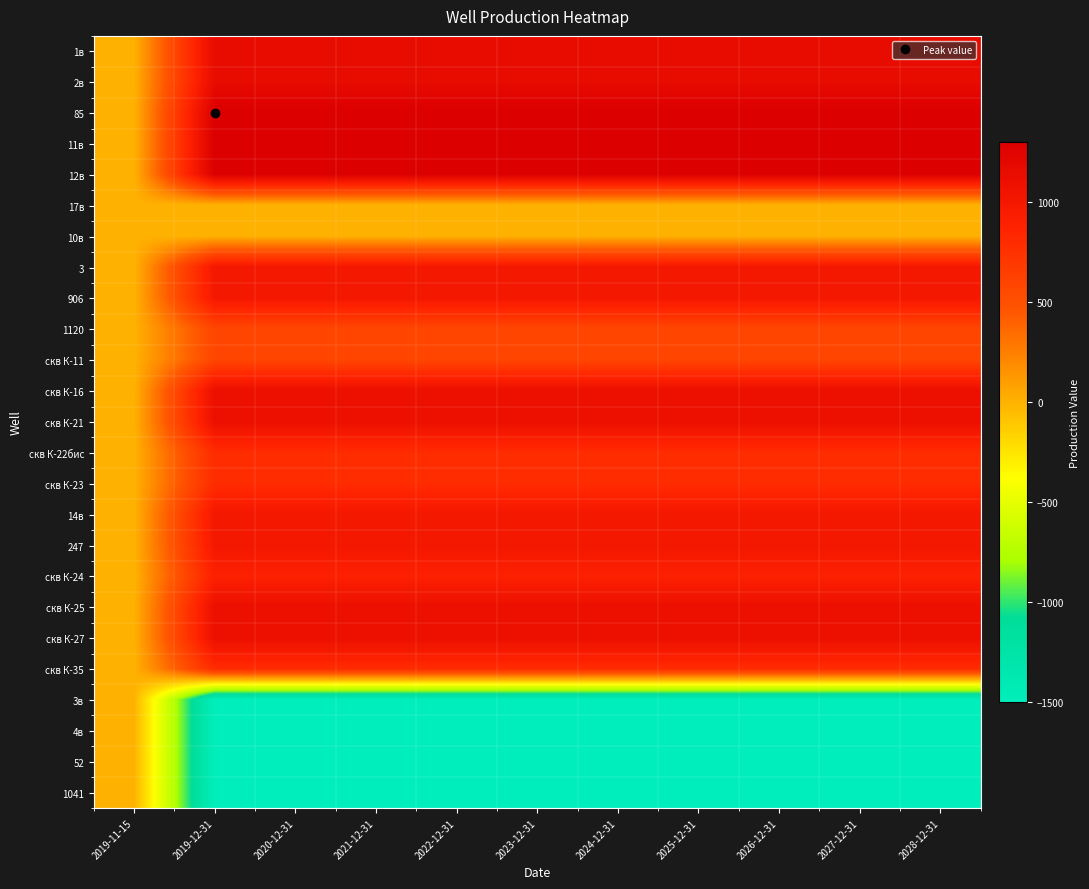

List the series in order of their peak value, highest first.

85, 11в, 12в, 1в, 2в, скв К-16, скв К-21, скв К-25, скв К-27, 3, 906, 14в, 247, скв К-24, скв К-22бис, скв К-23, скв К-35, 1120, скв К-11, 17в, 10в, 3в, 4в, 52, 1041